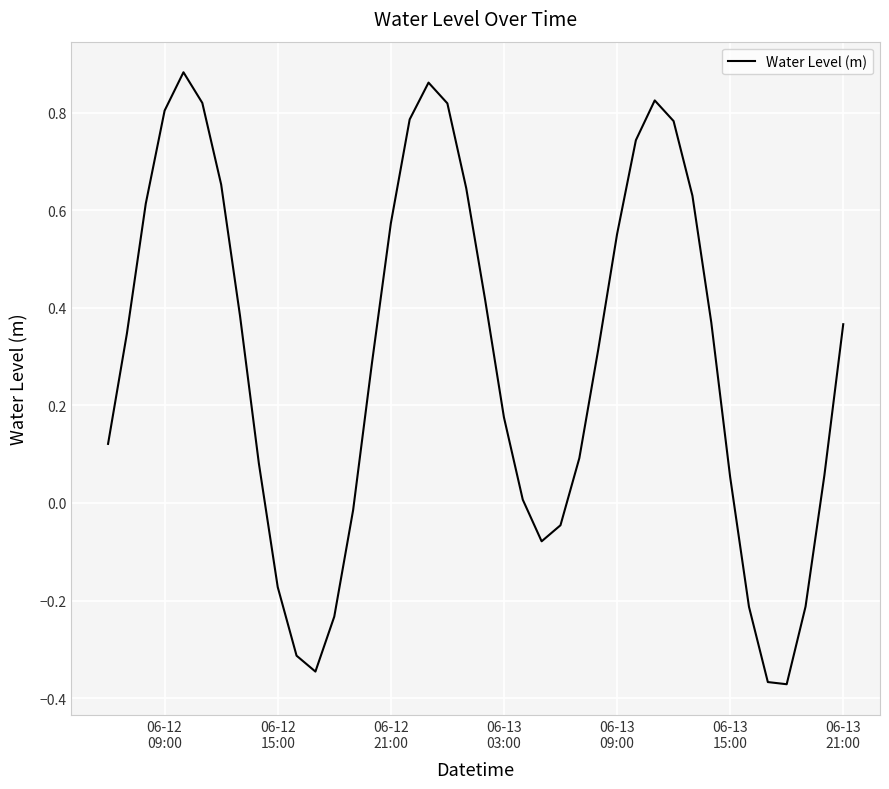

How many lines are shown in the chart?

1